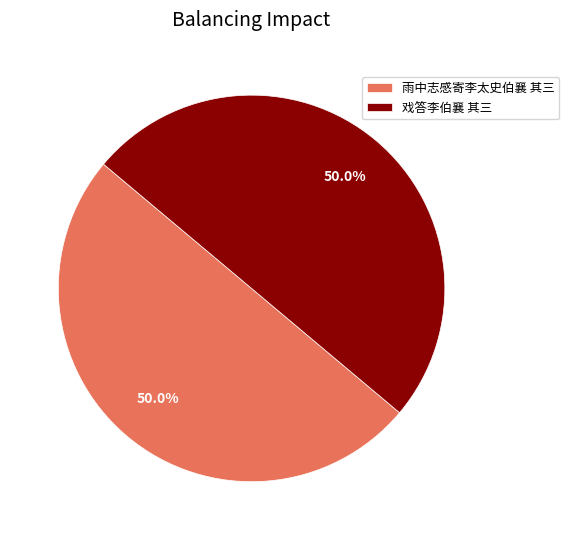

Is it true that 戏答李伯襄 其三 is 50% of the pie?

True